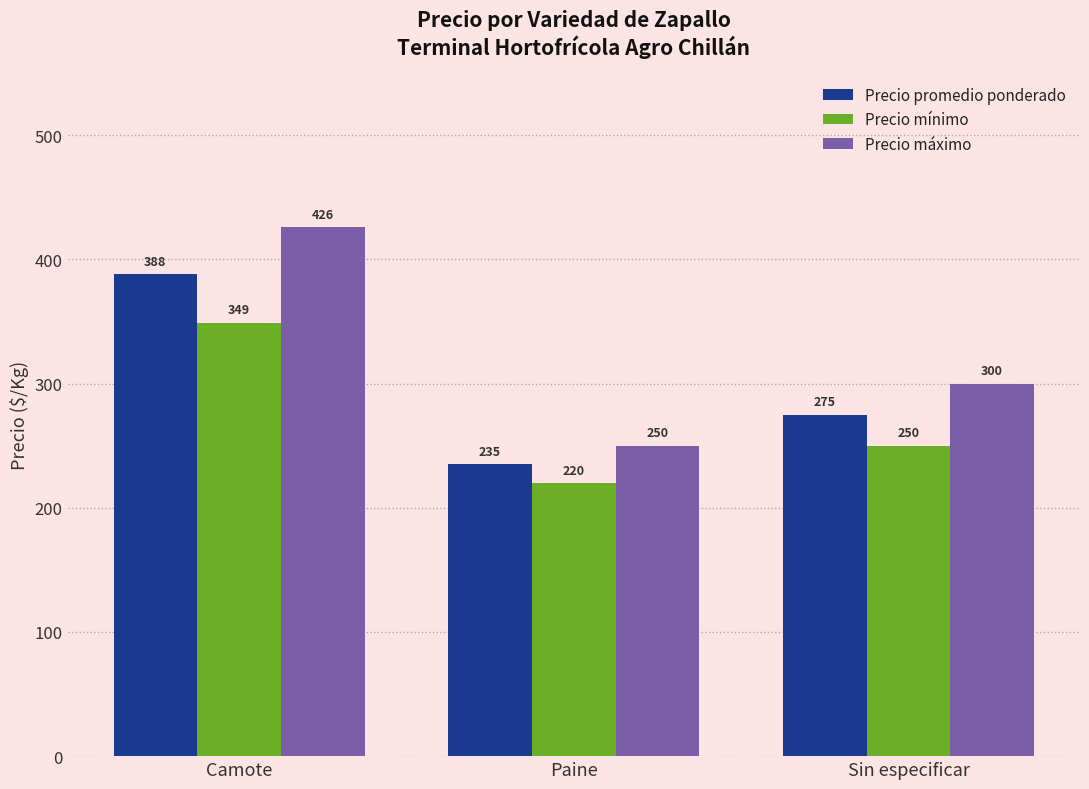

Where does the Precio mínimo series first go above 250?

Camote